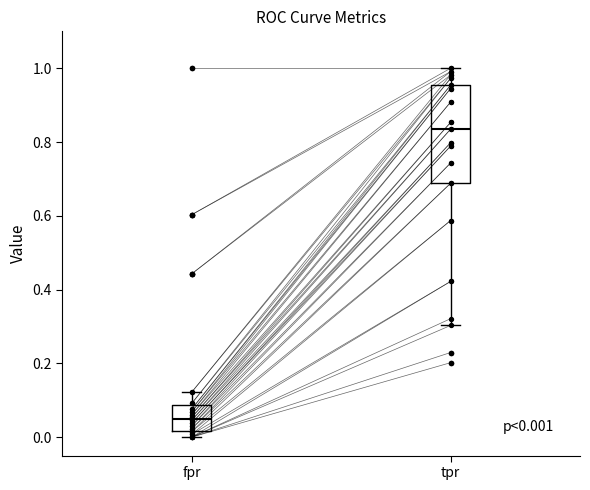

Comparing the boxes themselves (not the whiskers), which one is the tallest?

tpr